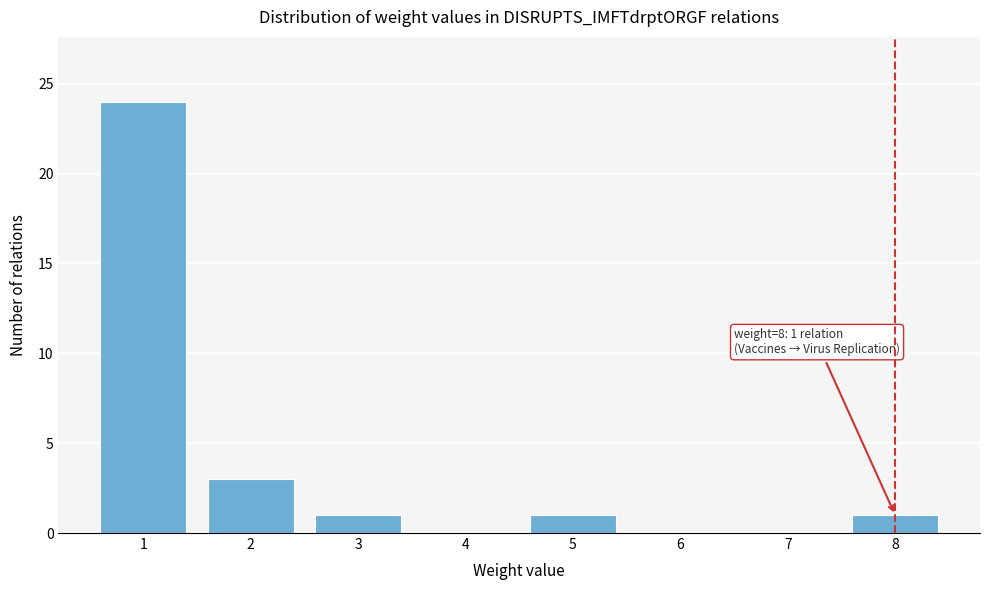

Reading left to right, list all the values displayed in this chart.

1=24	2=3	3=1	4=0	5=1	6=0	7=0	8=1